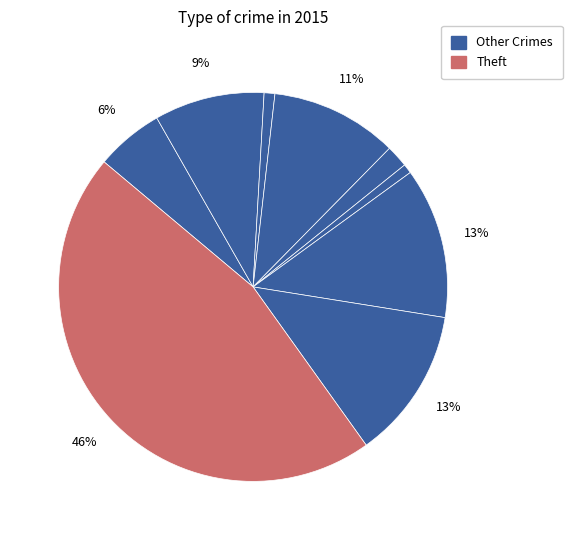

How many slices are in this pie chart?

9